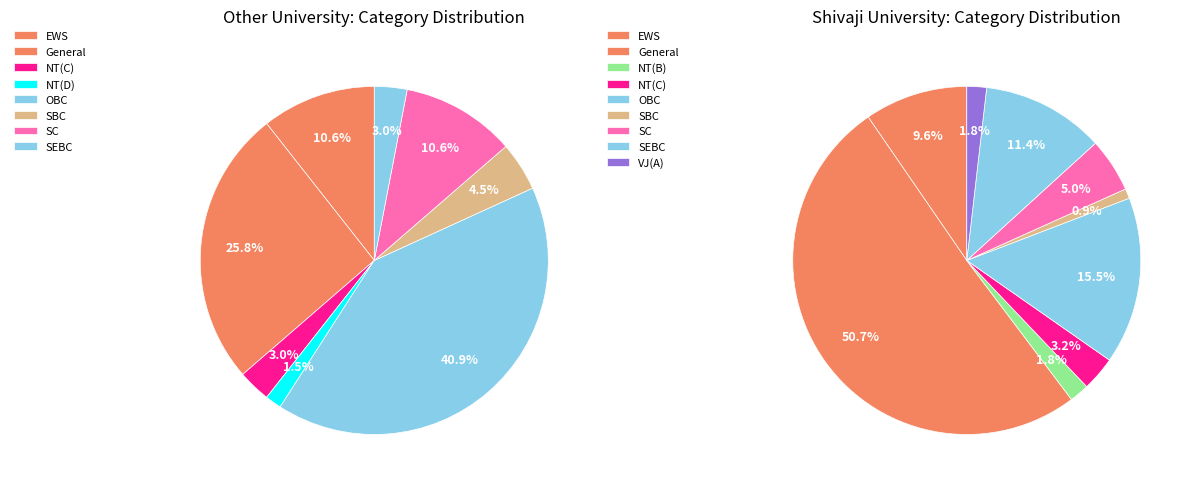

Does 7 represent more than half of the total?

No